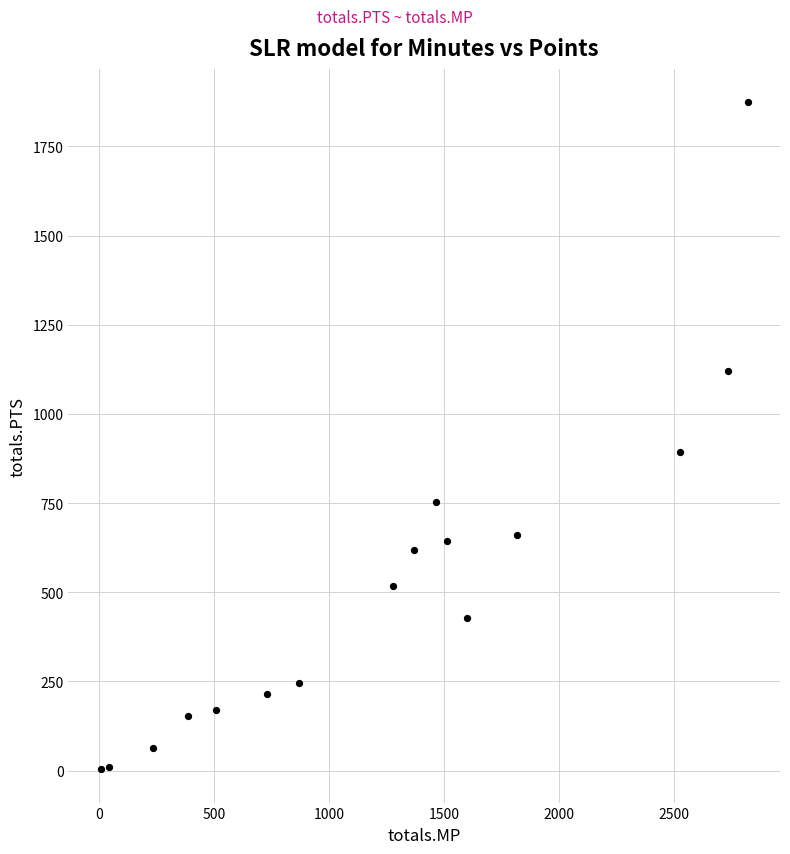

What Y value in the scatter plot is closest to 939?

894